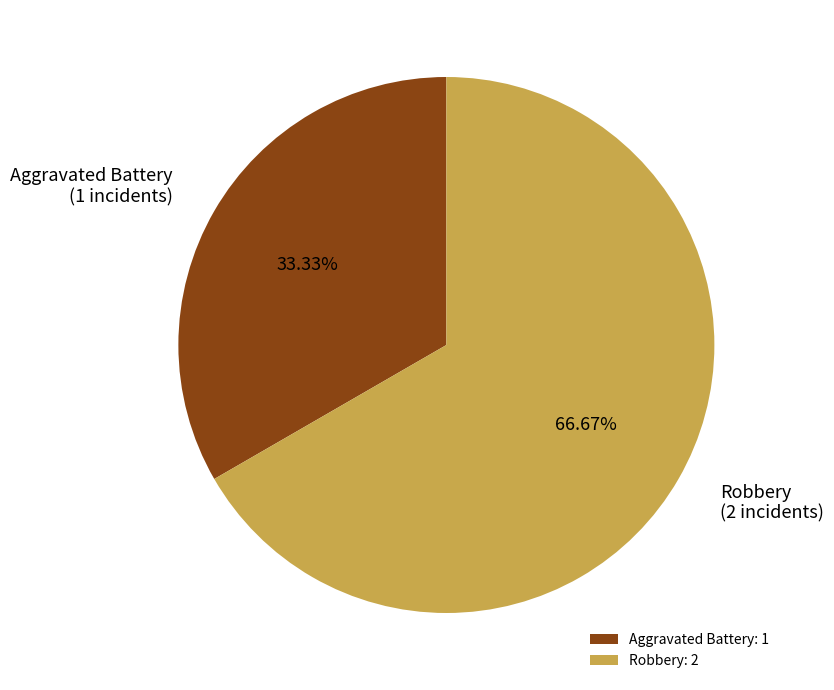

How many slices are in this pie chart?

2